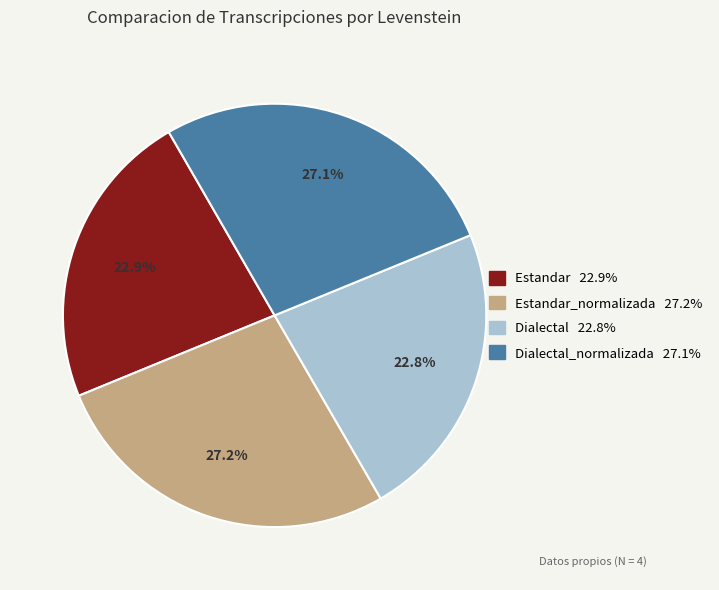

How many segments does this pie chart have?

4